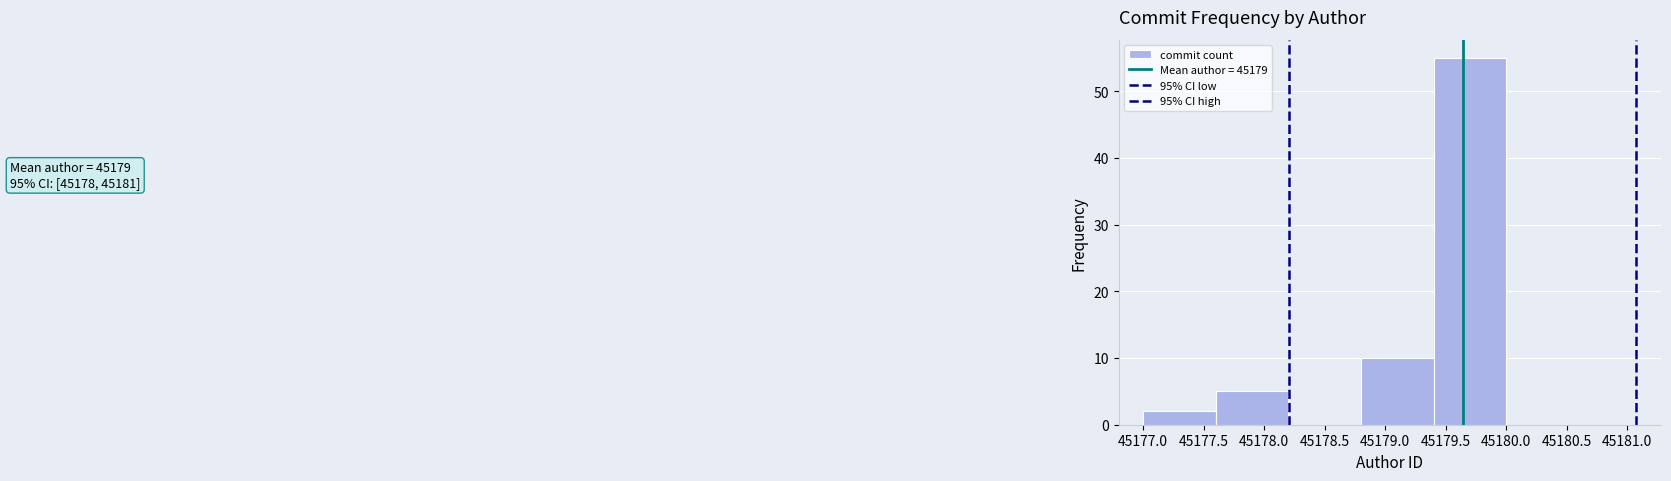

Over which range of the x-axis is the bar tallest?

45179.4 to 45180.0